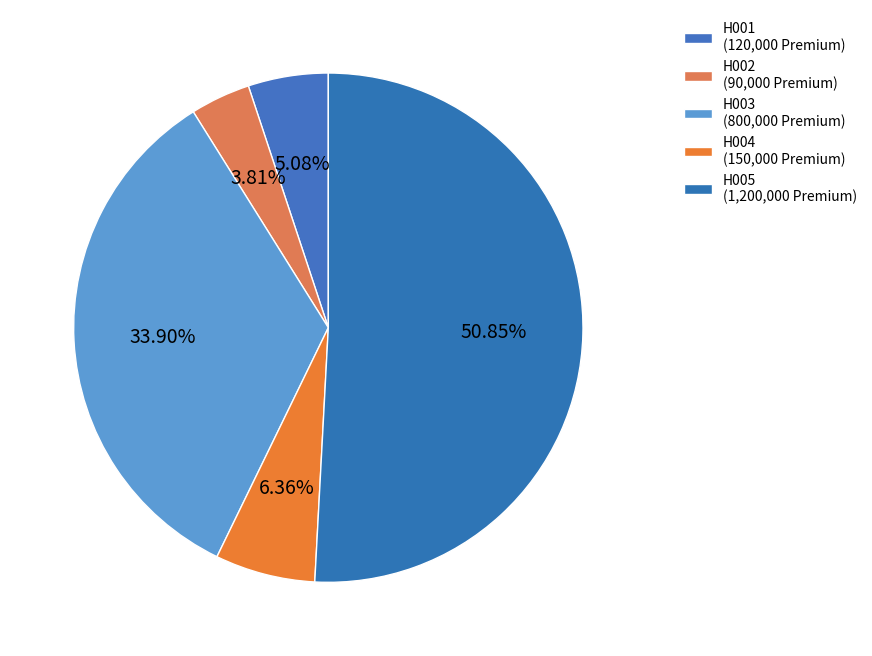

To the nearest percent, what percentage of the pie is H003?

34%